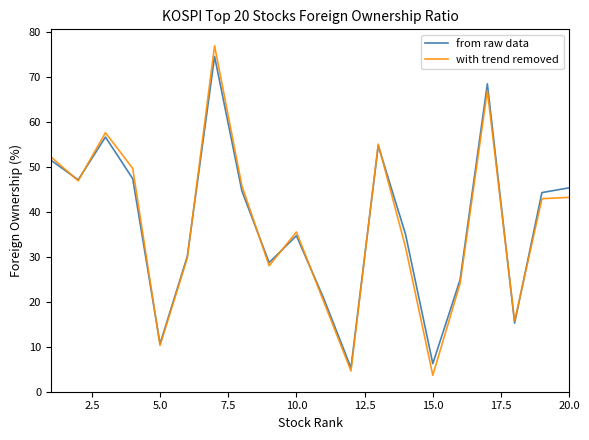

Which series has the widest spread of values?

with trend removed